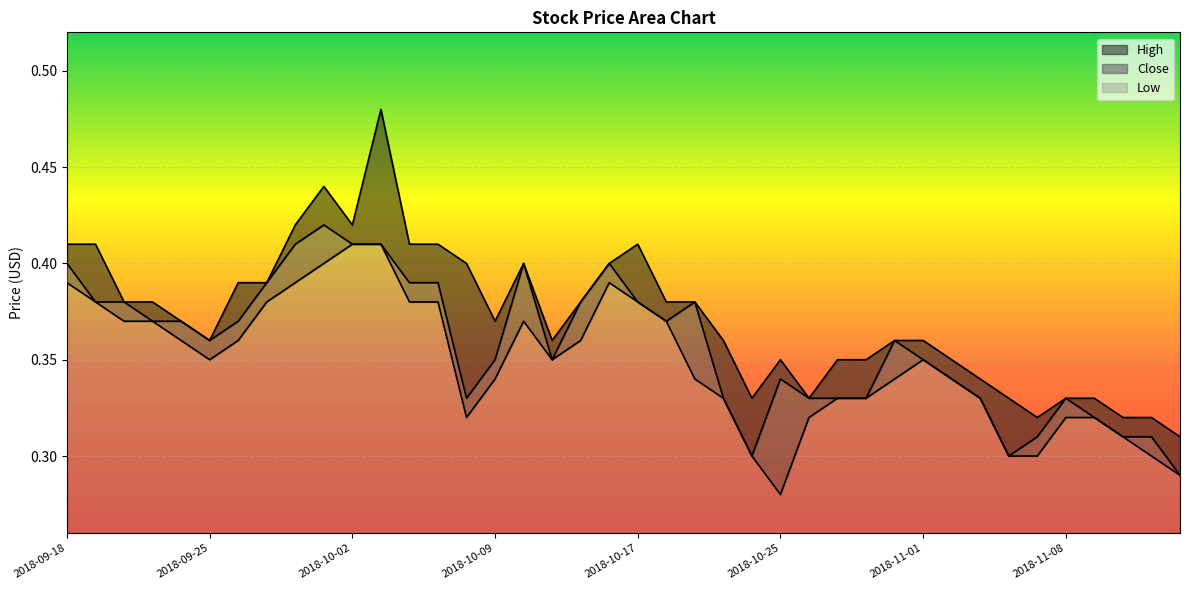

List the labels in order of Low value, smallest first.

2018-10-25, 2018-11-14, 2018-10-24, 2018-11-06, 2018-11-07, 2018-11-13, 2018-11-12, 2018-10-08, 2018-10-26, 2018-11-08, 2018-11-09, 2018-10-22, 2018-10-29, 2018-10-30, 2018-11-05, 2018-10-09, 2018-10-19, 2018-10-31, 2018-11-02, 2018-09-25, 2018-10-11, 2018-11-01, 2018-09-24, 2018-09-26, 2018-10-12, 2018-09-20, 2018-09-21, 2018-10-10, 2018-10-18, 2018-09-19, 2018-09-27, 2018-10-04, 2018-10-05, 2018-10-17, 2018-09-18, 2018-09-28, 2018-10-16, 2018-10-01, 2018-10-02, 2018-10-03